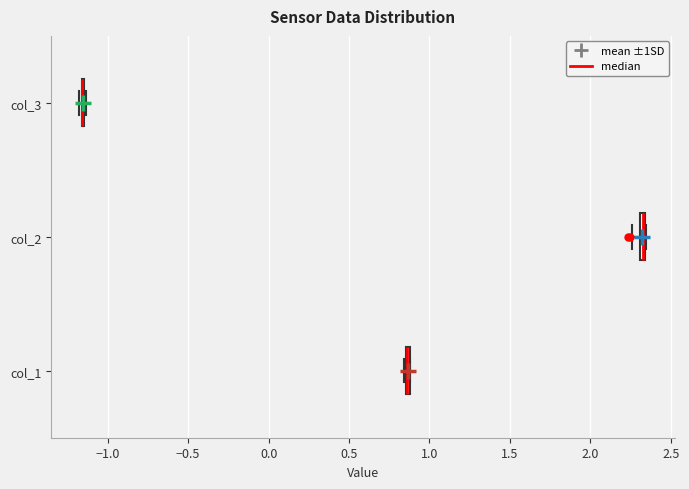

Where is the left edge of the box for col_1 on the x-axis? The values are not printed on the chart, so give them approximately, as read against the axis.

0.85